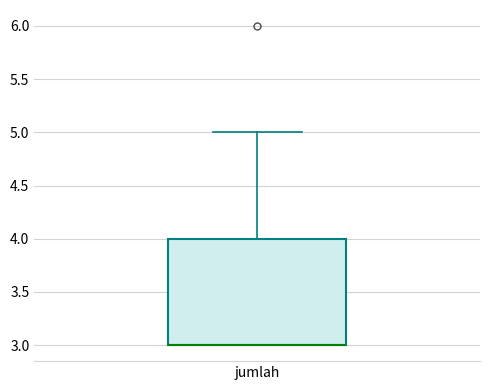

Transcribe this box plot: give where the median line is, the range the box spans, and where the two whiskers end, as read against the y-axis. The values are not printed on the chart, so give them approximately, as read against the axis.

median 3 (drawn on the box's lower edge), box 3 to 4, whiskers 3 to 5